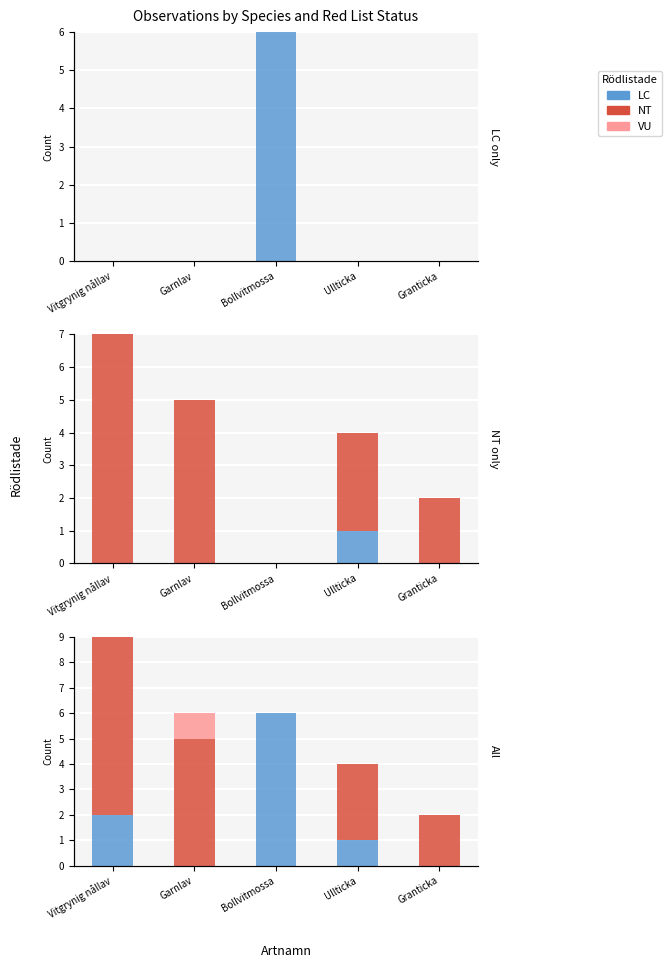

What is the total value across all series at Ullticka?

4